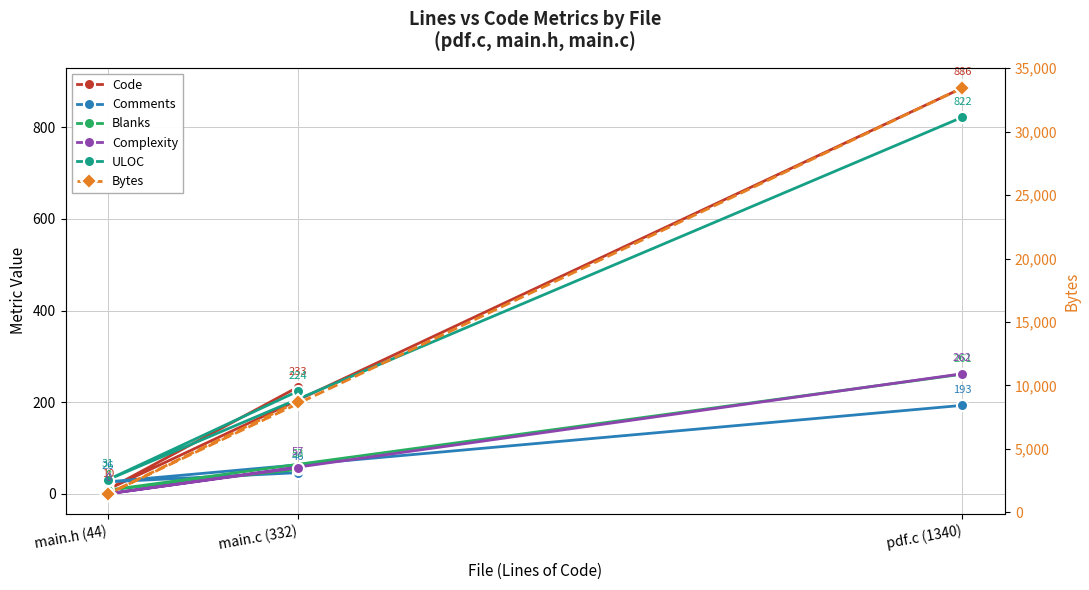

Count the number of data series in this chart.

6